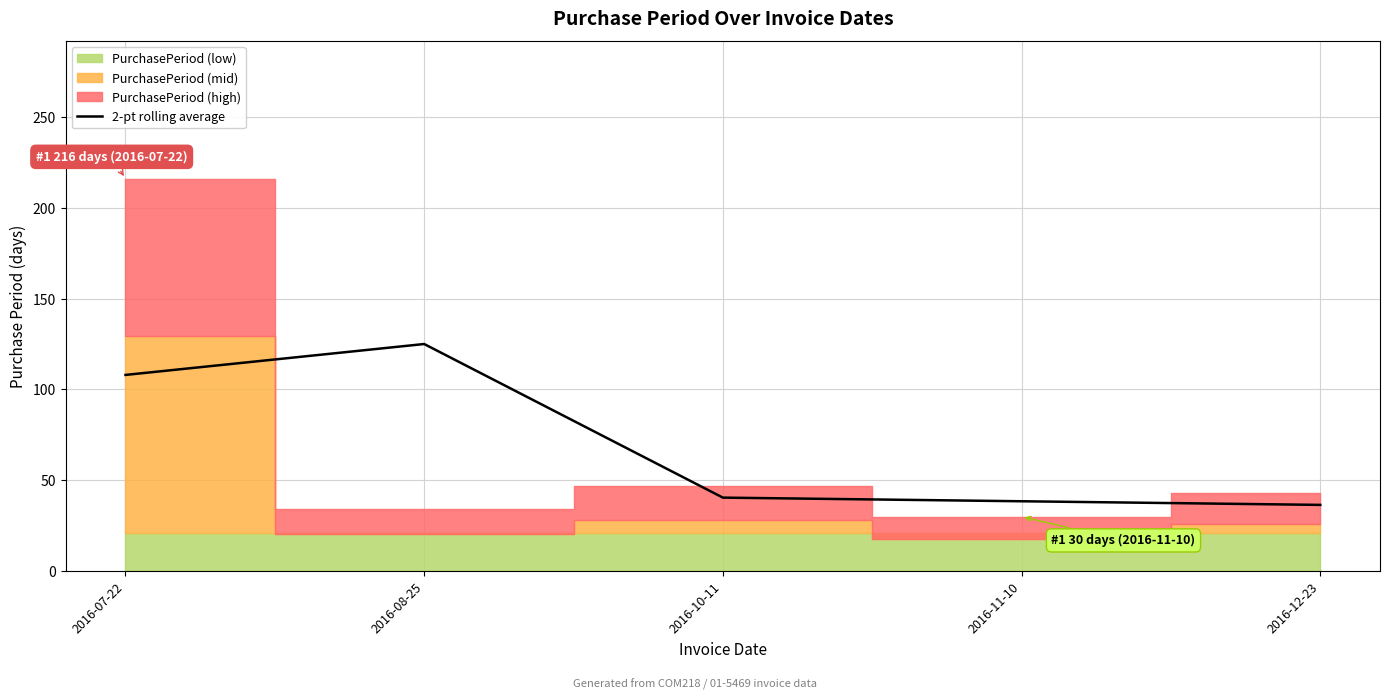

What is the label of the 3rd point from the left?

2016-10-11